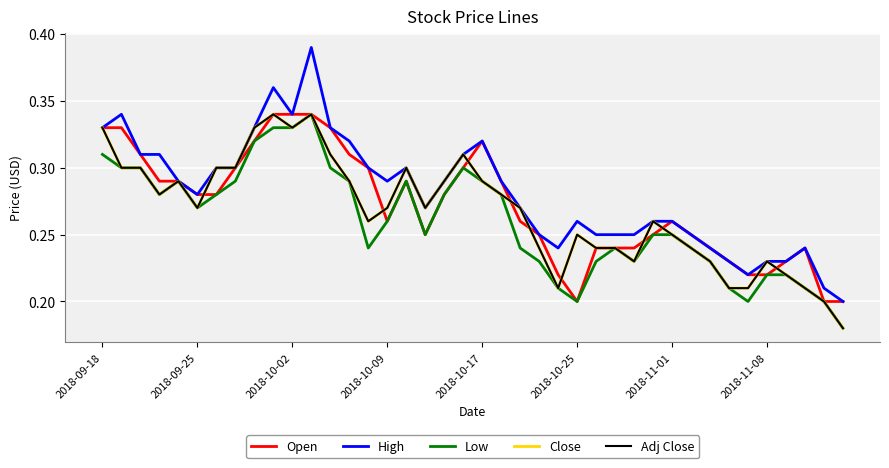

Does the chart display data point markers on the line(s)?

No